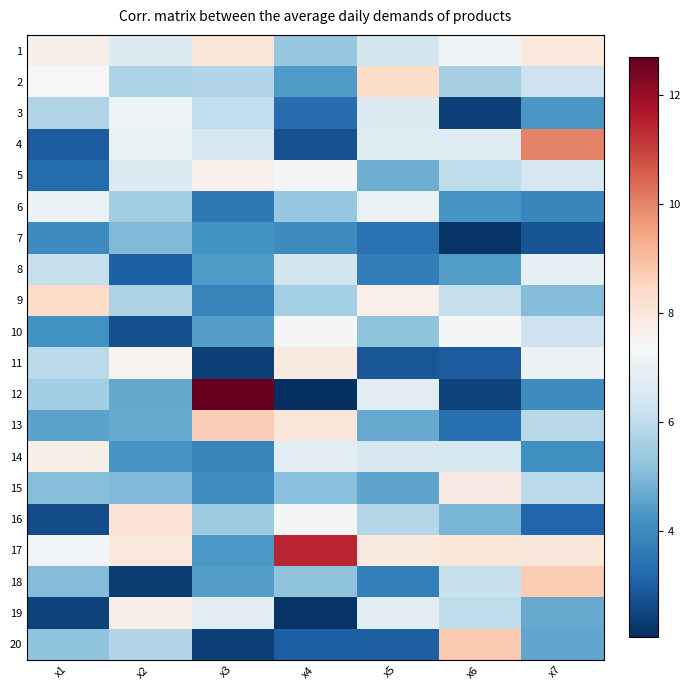

What is the maximum value shown in the chart?

12.7